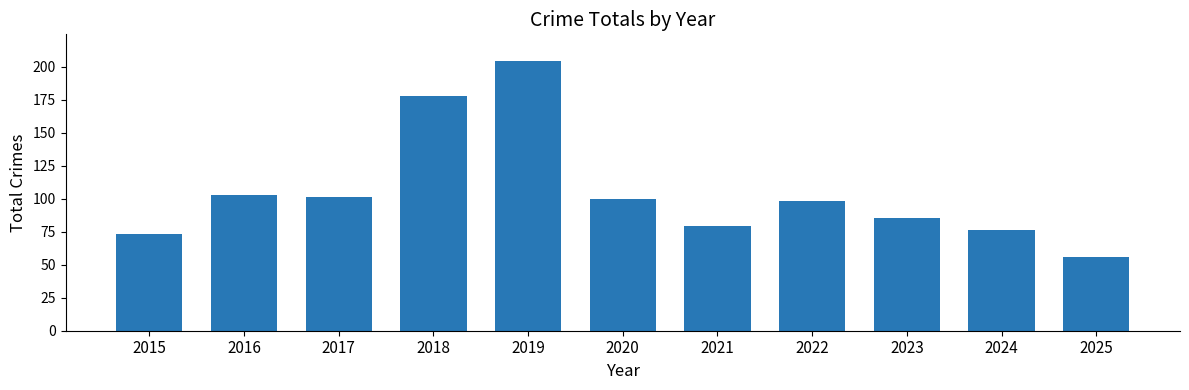

How many values are below 98?

5